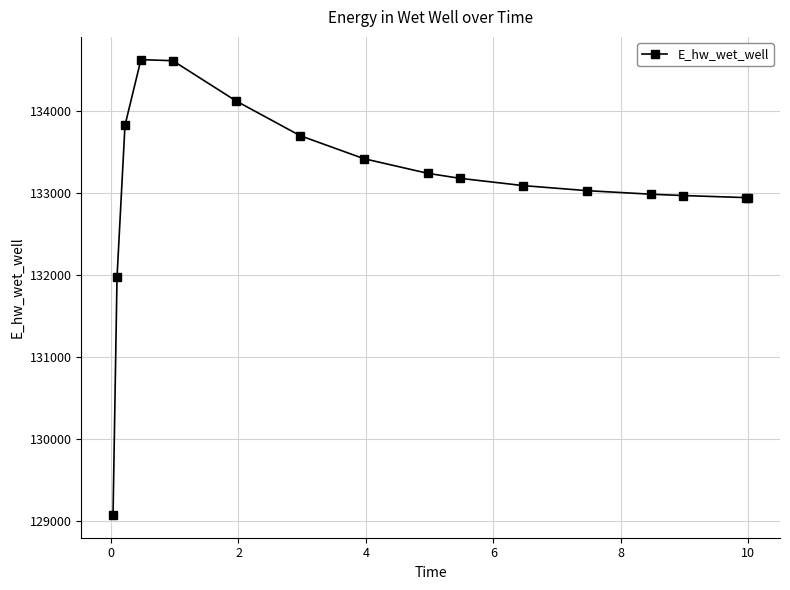

What is the value of the 5th point from the left?

134615.3